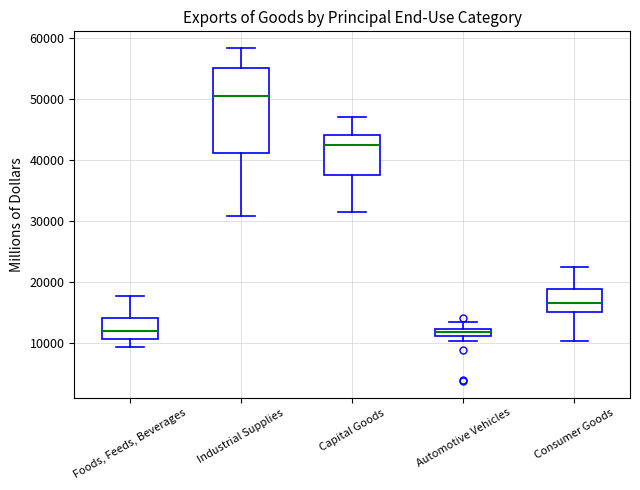

Which box has the highest median line?

Industrial Supplies